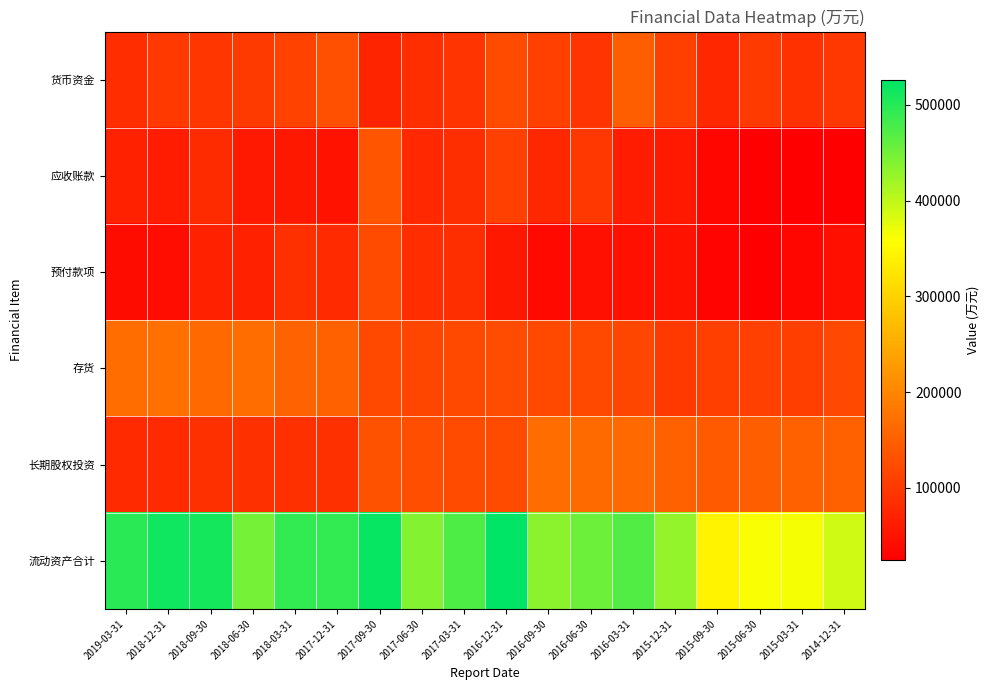

What is the smallest value displayed?

24519